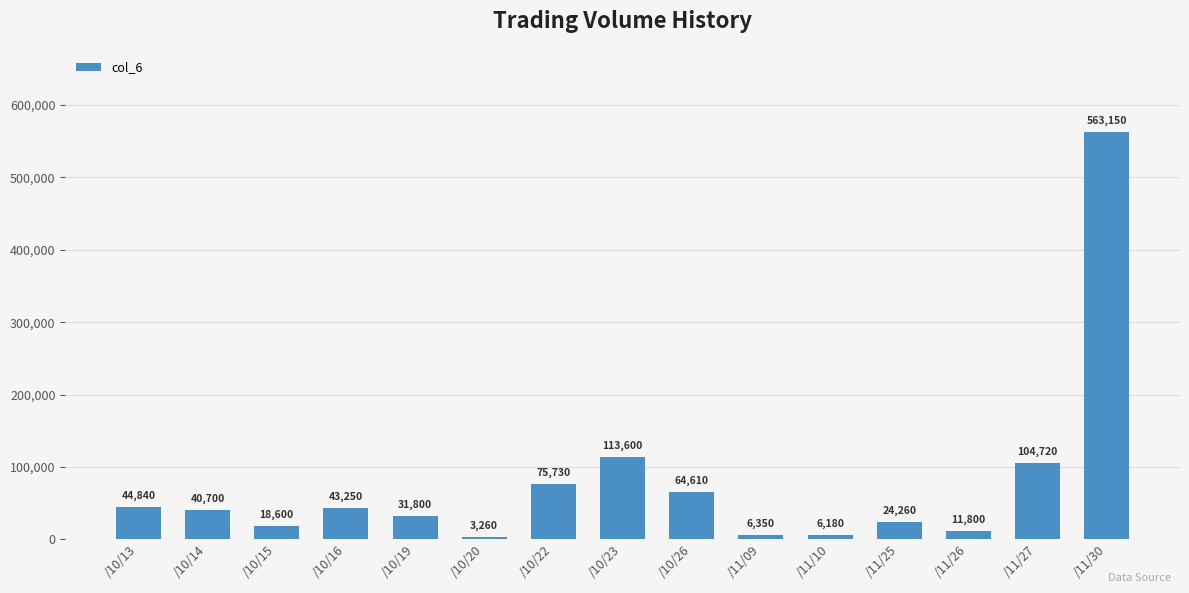

How many data points does each series have?

15